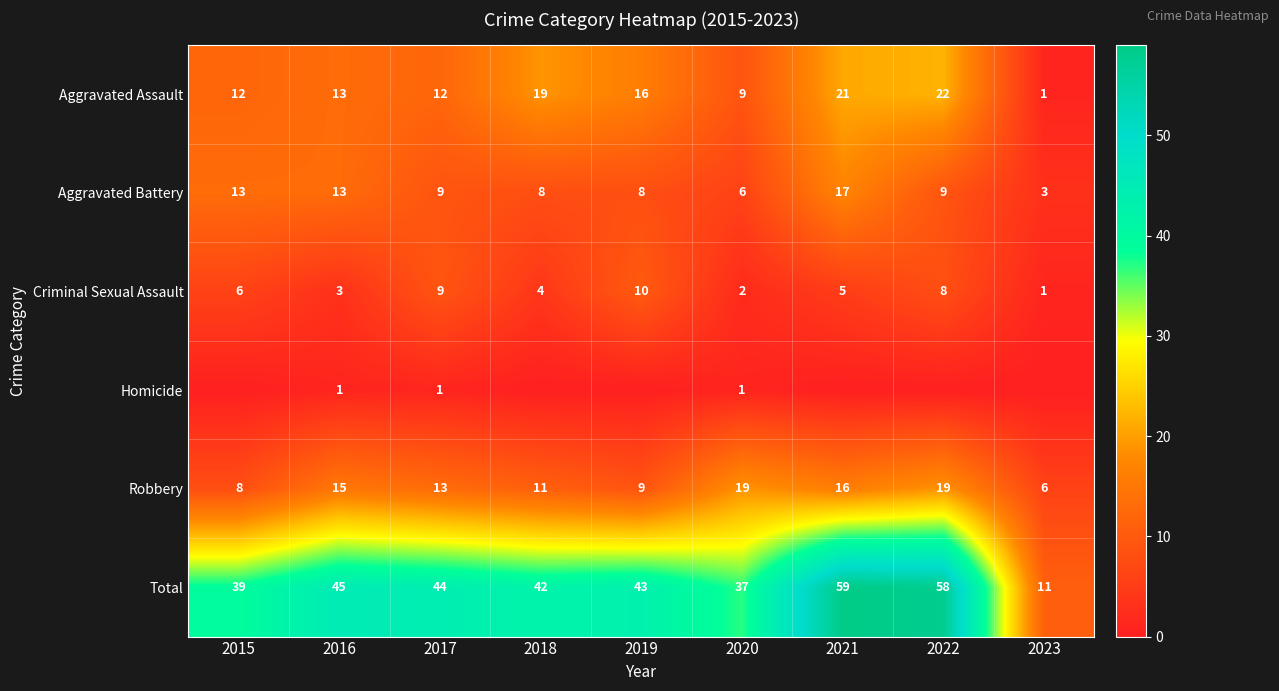

Read the Aggravated Assault value at 2020, to the nearest 10.

10